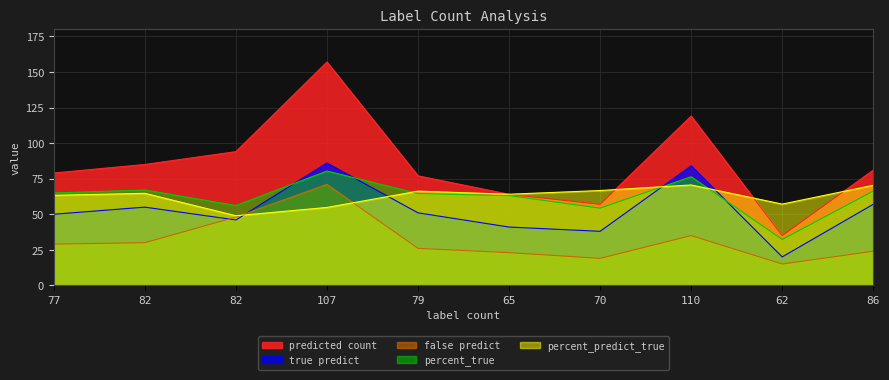

At how many categories does at least one series exceed 100?

2